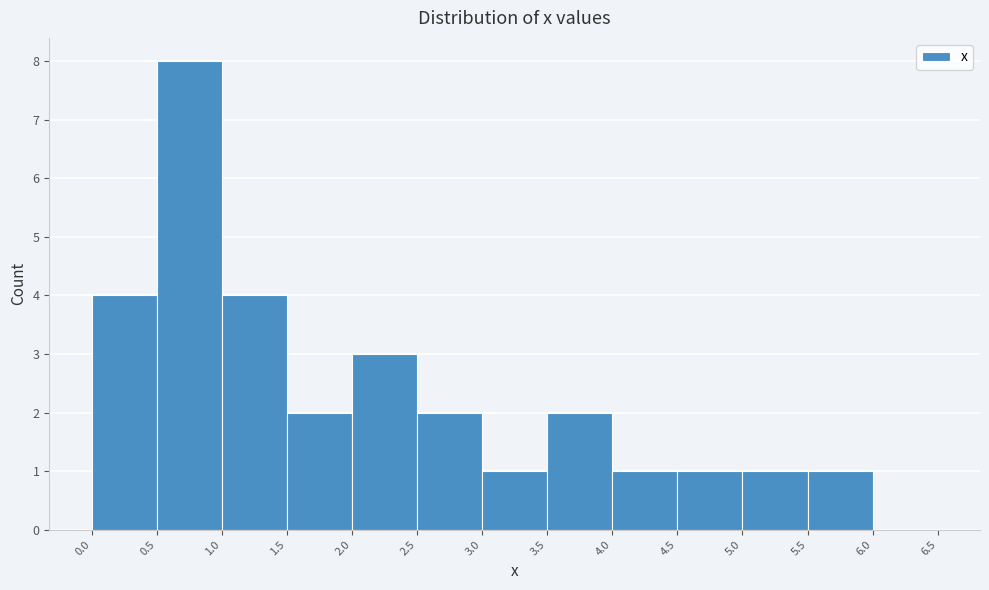

What is the height of the bar covering 4.5 to 5.0 on the x-axis? The values are not printed on the chart, so give them approximately, as read against the axis.

1